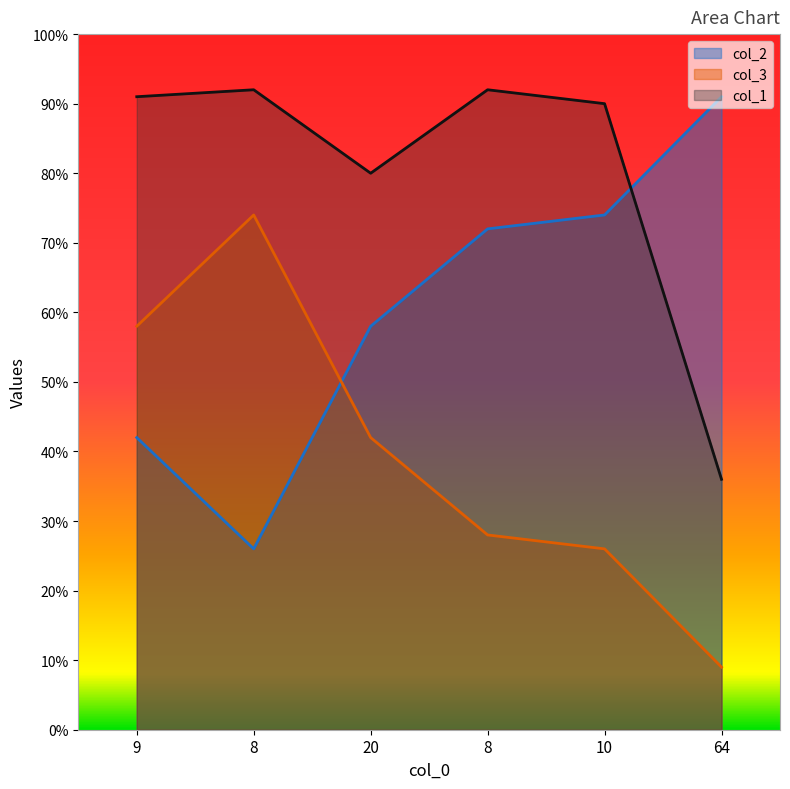

Rank the series at 8 from highest to lowest value.

col_1, col_3, col_2